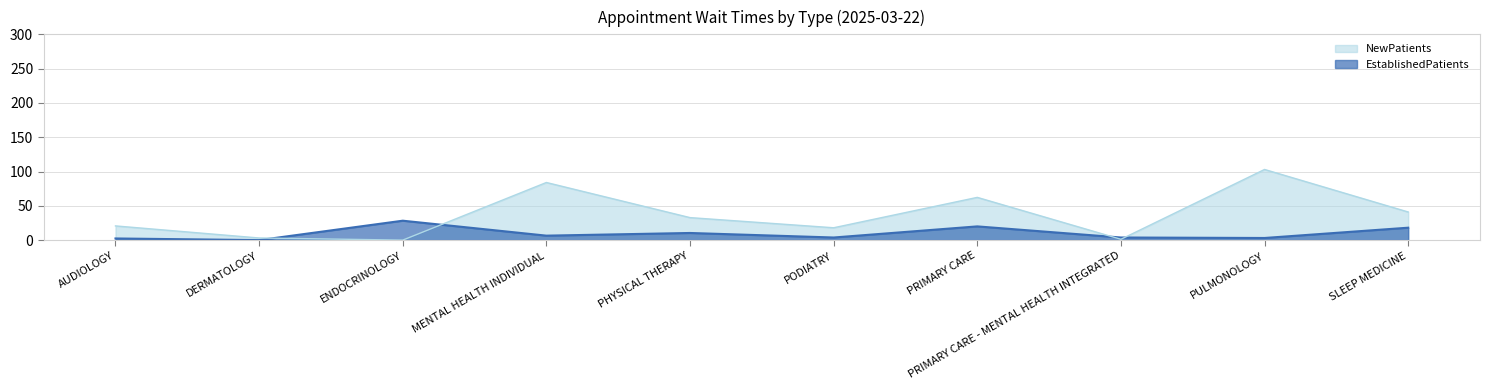

What is the value of the EstablishedPatients point at the 9th from the left?

3.1